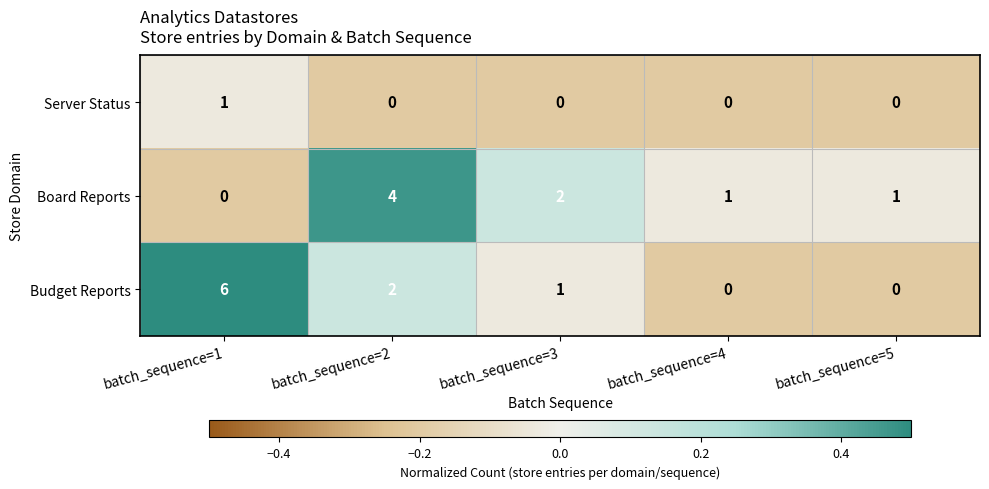

How many Server Status values are between 0 and 1?

5